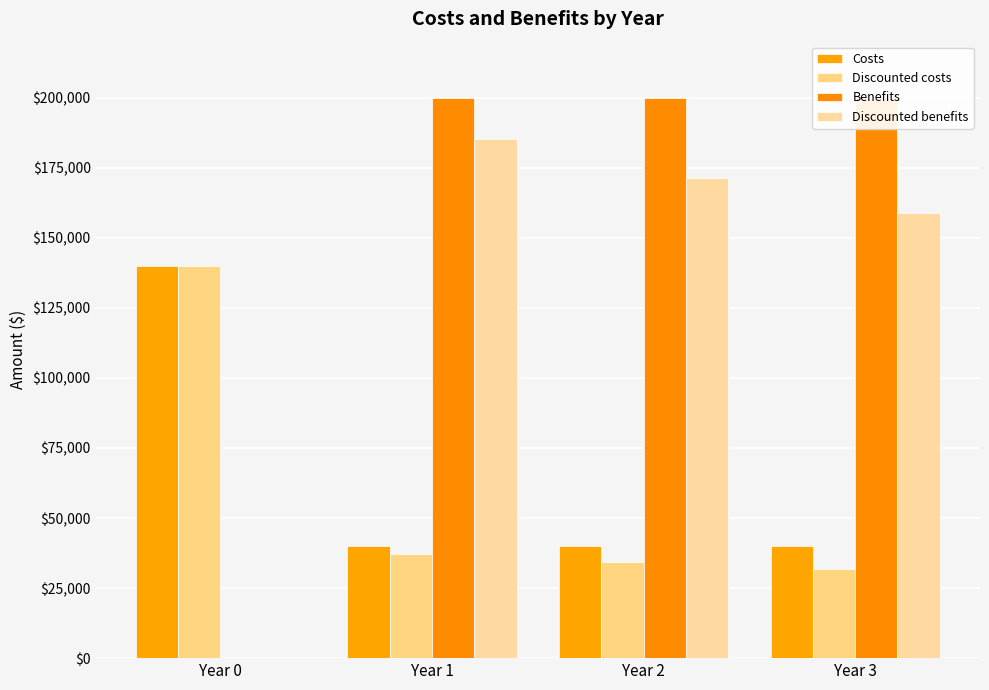

Does the chart contain any negative values?

No